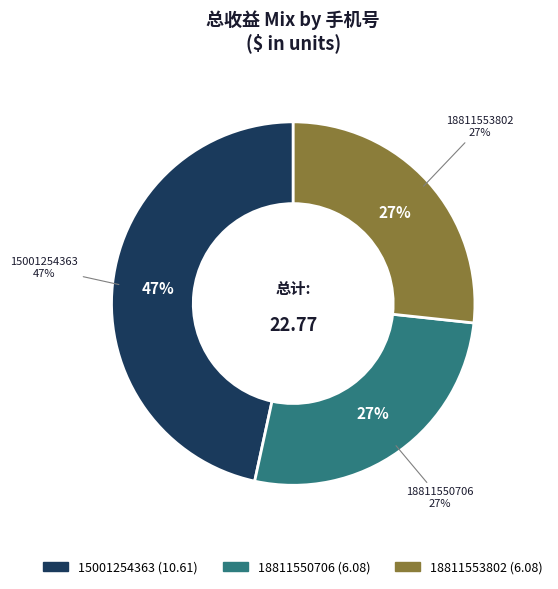

To the nearest percent, what is the average slice percentage?

33%